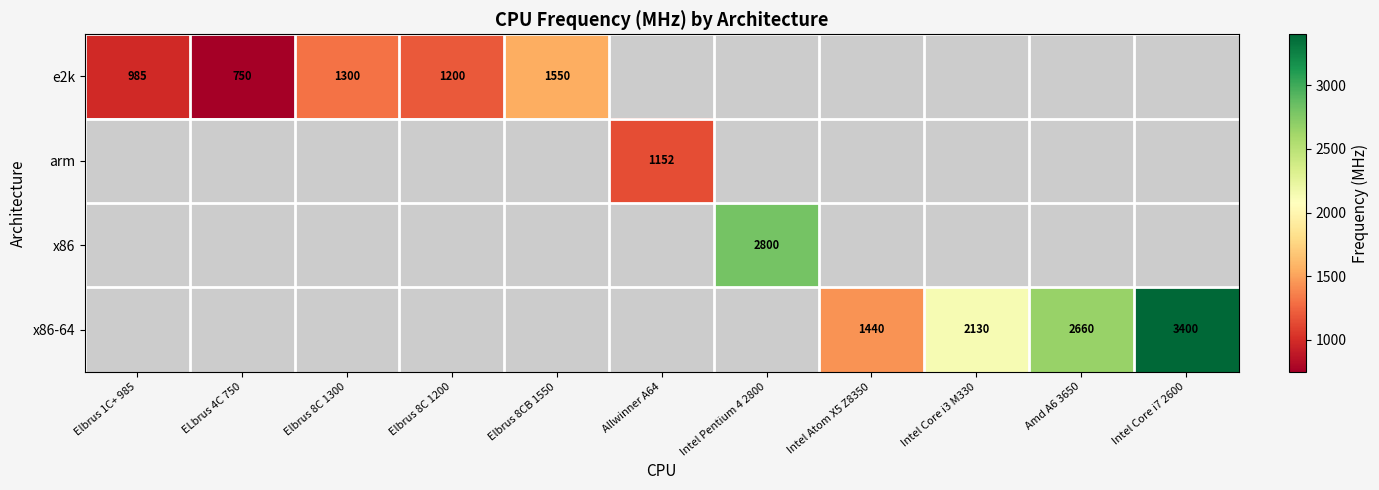

True or false: e2k has a value of 1200 at Elbrus 8C 1200.

True